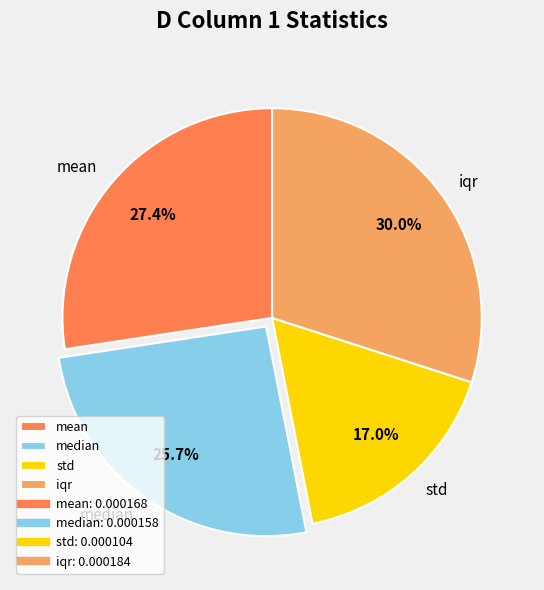

Rank the categories by value from lowest to highest.

std, median, mean, iqr